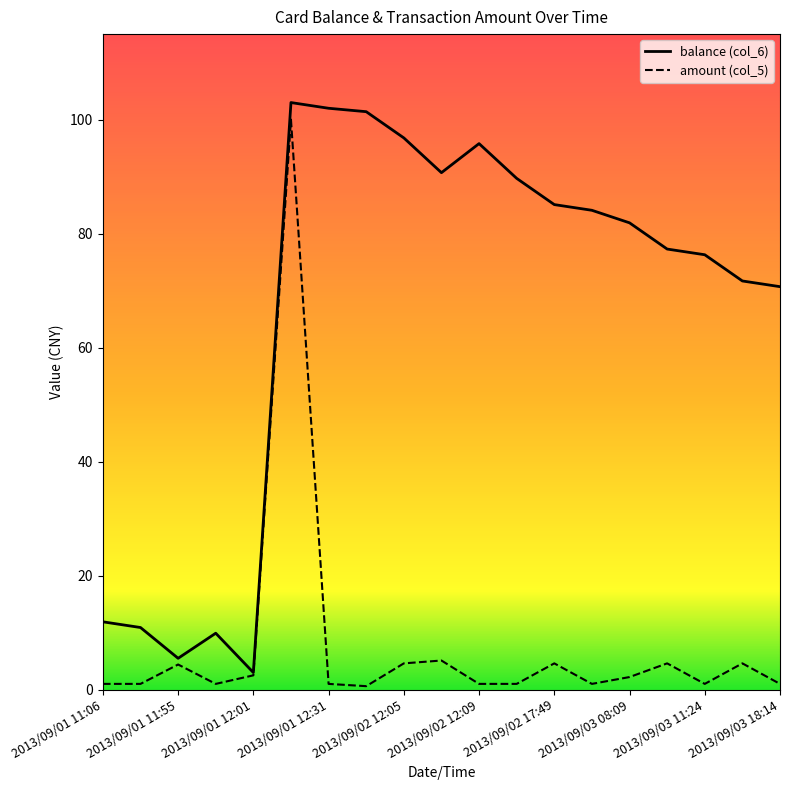

At which category is the sum across all series the highest?

2013/09/01 12:20